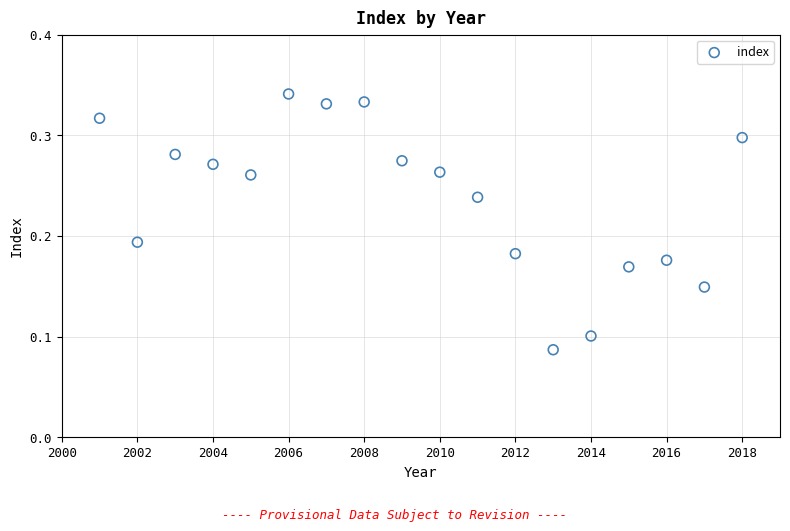

What is the range of X values (max minus min)?

17.0